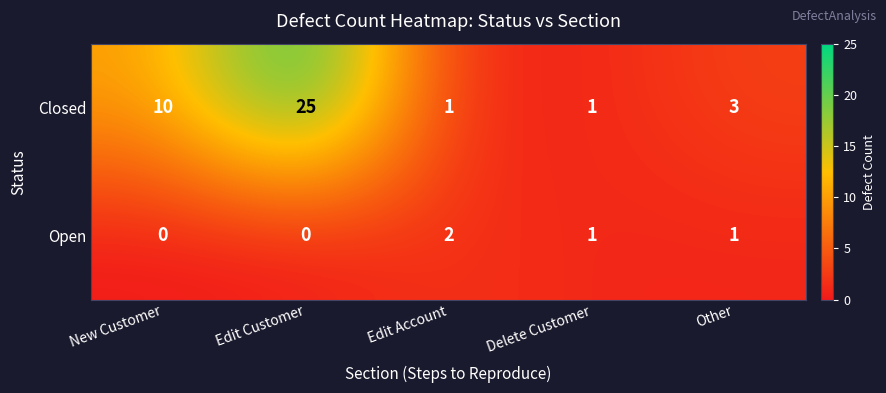

What is the total value across all series at Other?

4